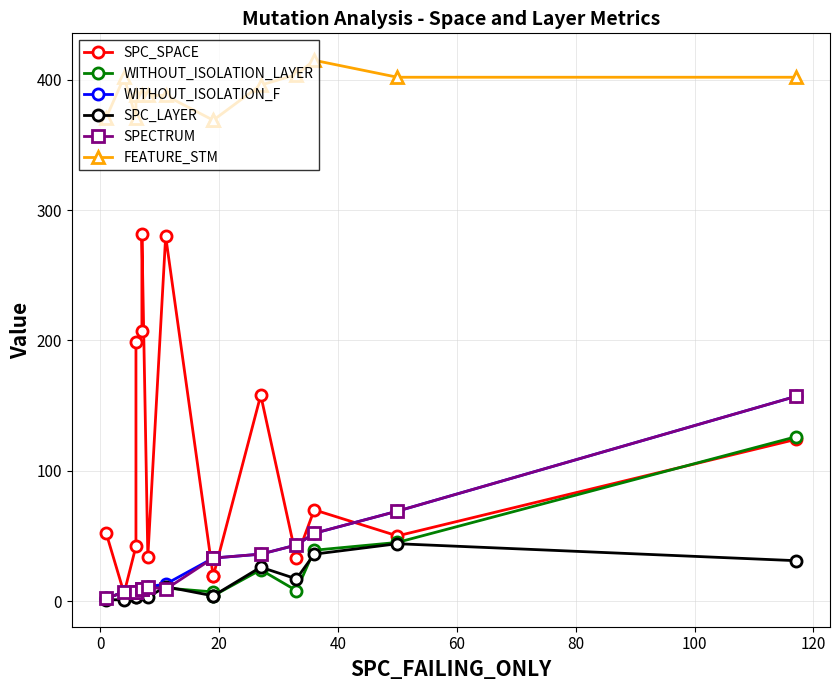

Is the value of WITHOUT_ISOLATION_F at 80 greater than the value of SPC_LAYER at 20?

Yes